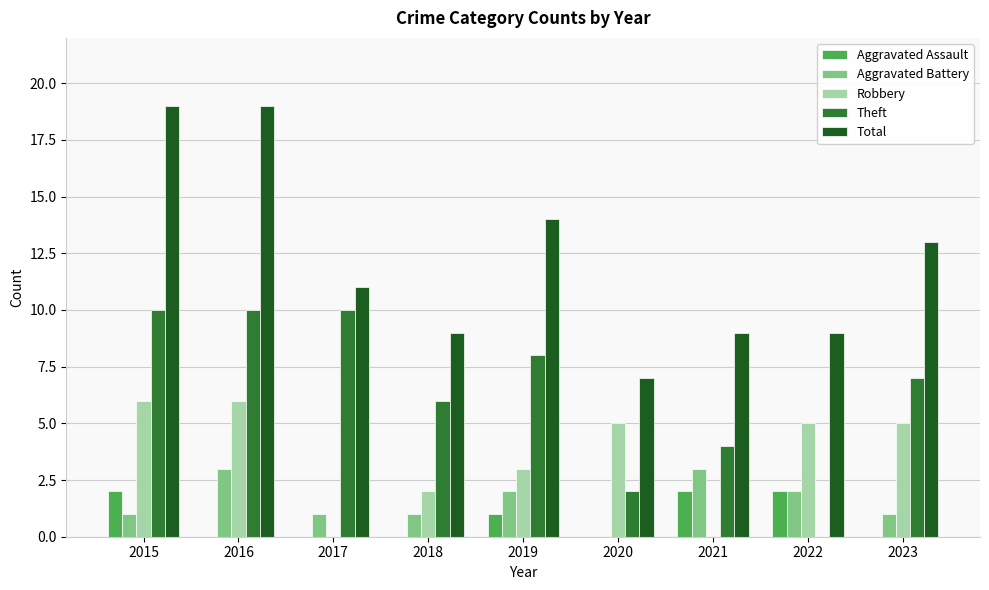

What is the sum of all Aggravated Assault values?

7